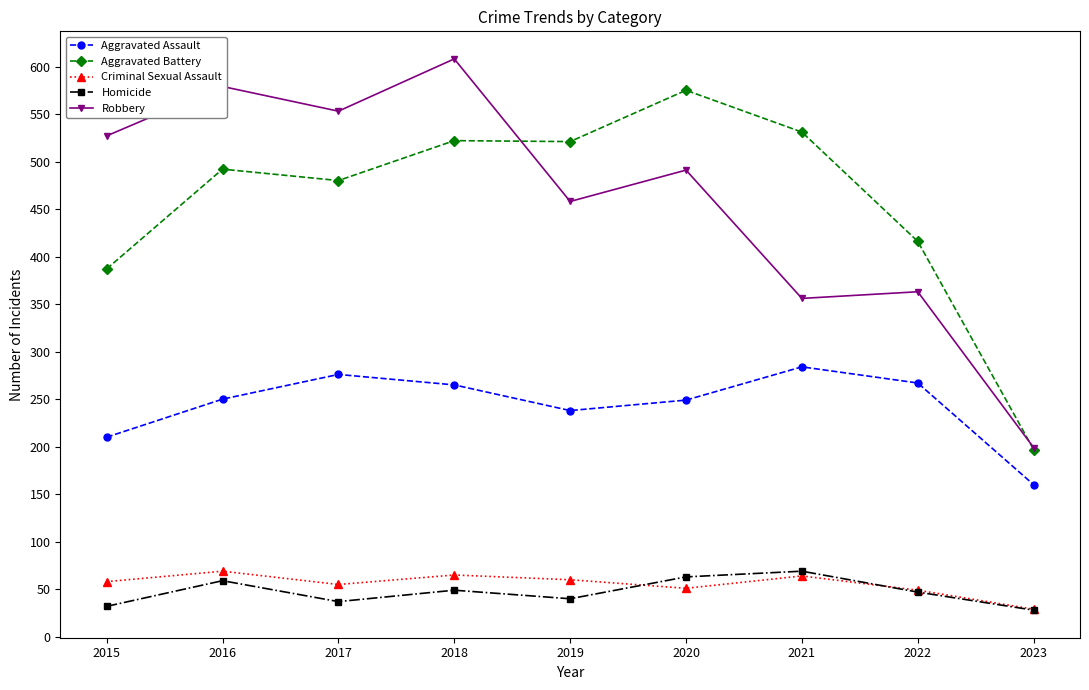

Which series has the widest spread of values?

Robbery